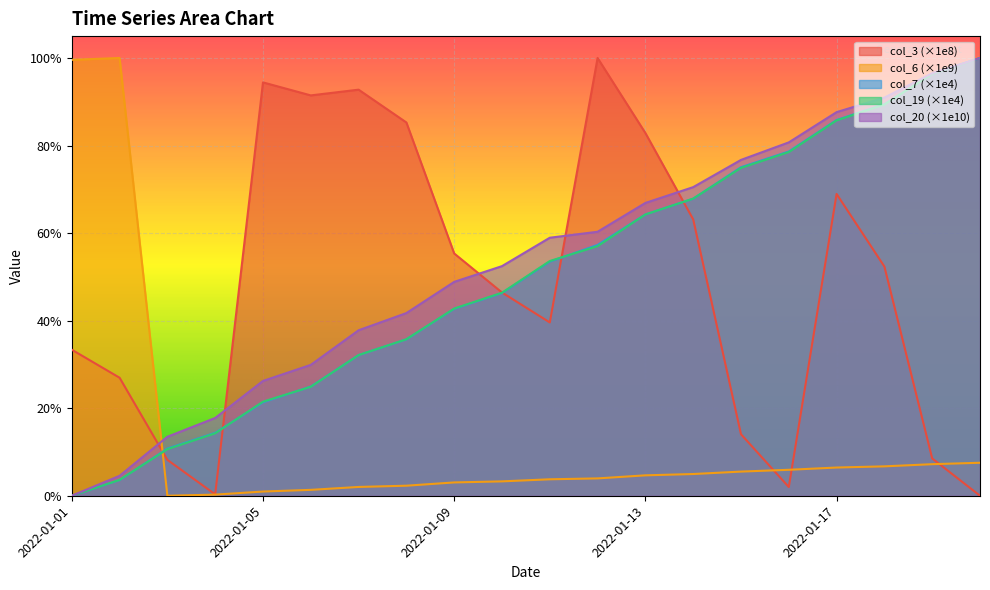

Reading right to left, transcribe all the data shown in this chart.

col_3: 2022-01-20=0.0	2022-01-19=0.1	2022-01-18=0.5	2022-01-17=0.7	2022-01-16=0.0	2022-01-15=0.1	2022-01-14=0.6	2022-01-13=0.8	2022-01-12=1.0	2022-01-11=0.4	2022-01-10=0.5	2022-01-09=0.6	2022-01-08=0.9	2022-01-07=0.9	2022-01-06=0.9	2022-01-05=0.9	2022-01-04=0.0	2022-01-03=0.1	2022-01-02=0.3	2022-01-01=0.3
col_6: 2022-01-20=0.1	2022-01-19=0.1	2022-01-18=0.1	2022-01-17=0.1	2022-01-16=0.1	2022-01-15=0.1	2022-01-14=0.0	2022-01-13=0.0	2022-01-12=0.0	2022-01-11=0.0	2022-01-10=0.0	2022-01-09=0.0	2022-01-08=0.0	2022-01-07=0.0	2022-01-06=0.0	2022-01-05=0.0	2022-01-04=0.0	2022-01-03=0.0	2022-01-02=1.0	2022-01-01=1.0
col_7: 2022-01-20=1.0	2022-01-19=1.0	2022-01-18=0.9	2022-01-17=0.9	2022-01-16=0.8	2022-01-15=0.8	2022-01-14=0.7	2022-01-13=0.6	2022-01-12=0.6	2022-01-11=0.5	2022-01-10=0.5	2022-01-09=0.4	2022-01-08=0.4	2022-01-07=0.3	2022-01-06=0.2	2022-01-05=0.2	2022-01-04=0.1	2022-01-03=0.1	2022-01-02=0.0	2022-01-01=0.0
col_19: 2022-01-20=1.0	2022-01-19=1.0	2022-01-18=0.9	2022-01-17=0.9	2022-01-16=0.8	2022-01-15=0.7	2022-01-14=0.7	2022-01-13=0.6	2022-01-12=0.6	2022-01-11=0.5	2022-01-10=0.5	2022-01-09=0.4	2022-01-08=0.4	2022-01-07=0.3	2022-01-06=0.2	2022-01-05=0.2	2022-01-04=0.1	2022-01-03=0.1	2022-01-02=0.0	2022-01-01=0.0
col_20: 2022-01-20=1.0	2022-01-19=1.0	2022-01-18=0.9	2022-01-17=0.9	2022-01-16=0.8	2022-01-15=0.8	2022-01-14=0.7	2022-01-13=0.7	2022-01-12=0.6	2022-01-11=0.6	2022-01-10=0.5	2022-01-09=0.5	2022-01-08=0.4	2022-01-07=0.4	2022-01-06=0.3	2022-01-05=0.3	2022-01-04=0.2	2022-01-03=0.1	2022-01-02=0.0	2022-01-01=0.0